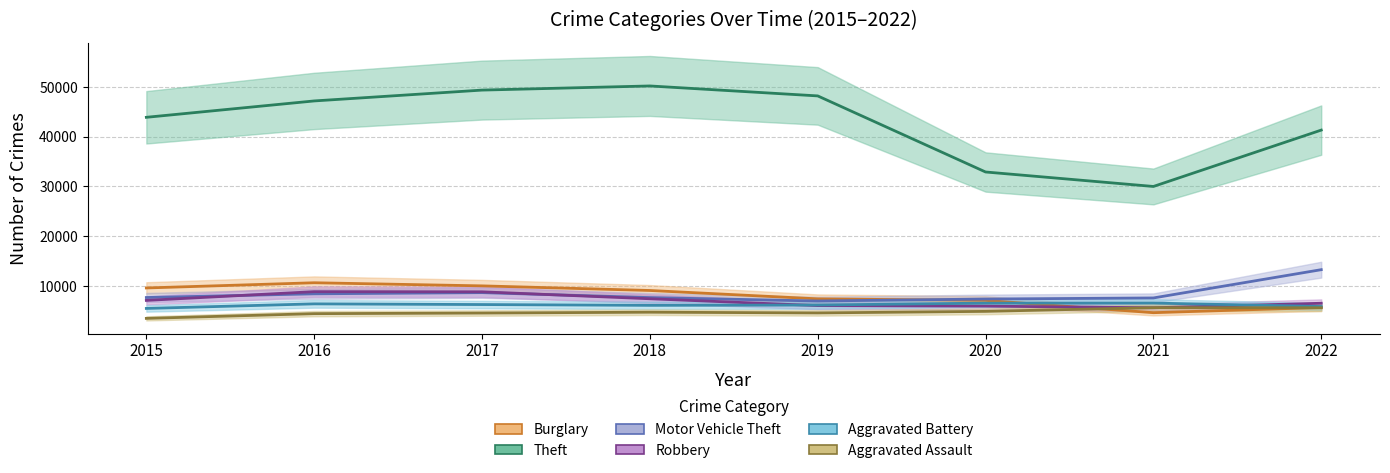

True or false: Theft and Aggravated Battery cross at least once.

False